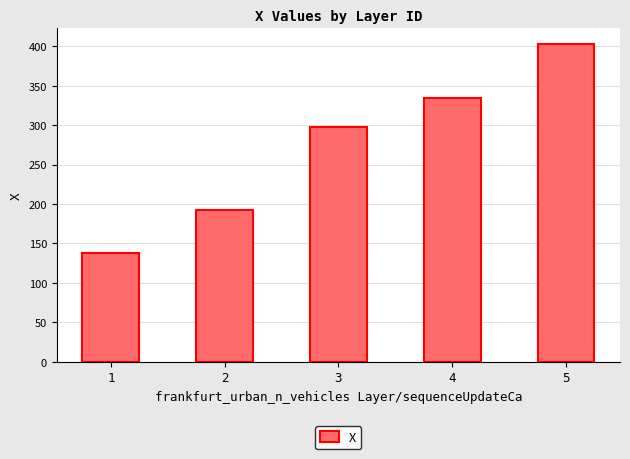

What is the difference between the values at 3 and 1?

160.0